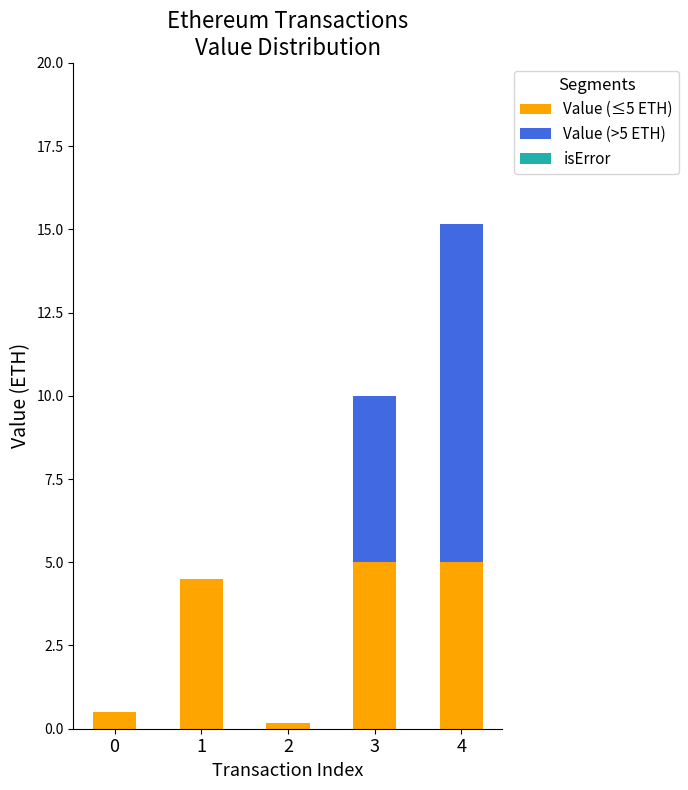

What is the total value across all series at 3?

10.0